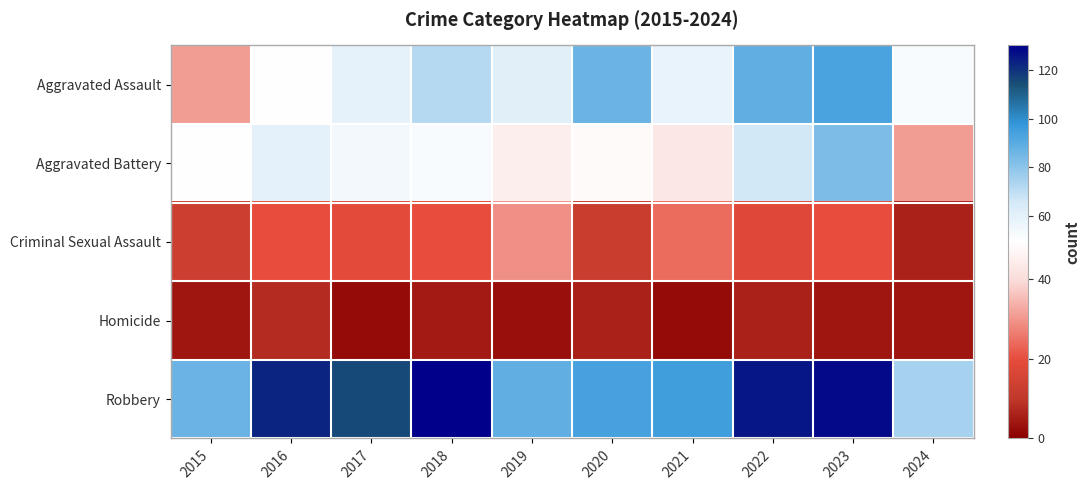

At how many categories does at least one series exceed 89?

7